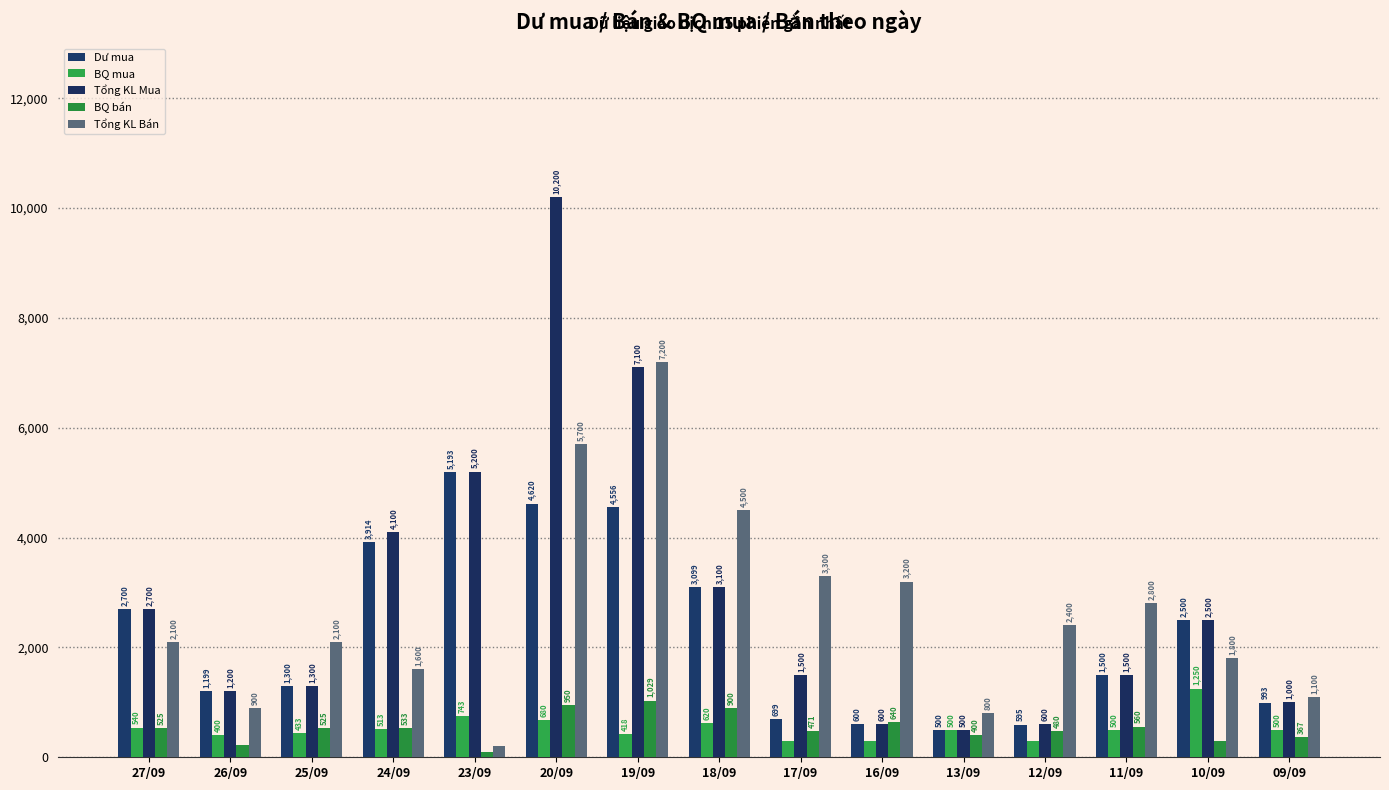

Which label corresponds to the largest value in the chart?

20/09